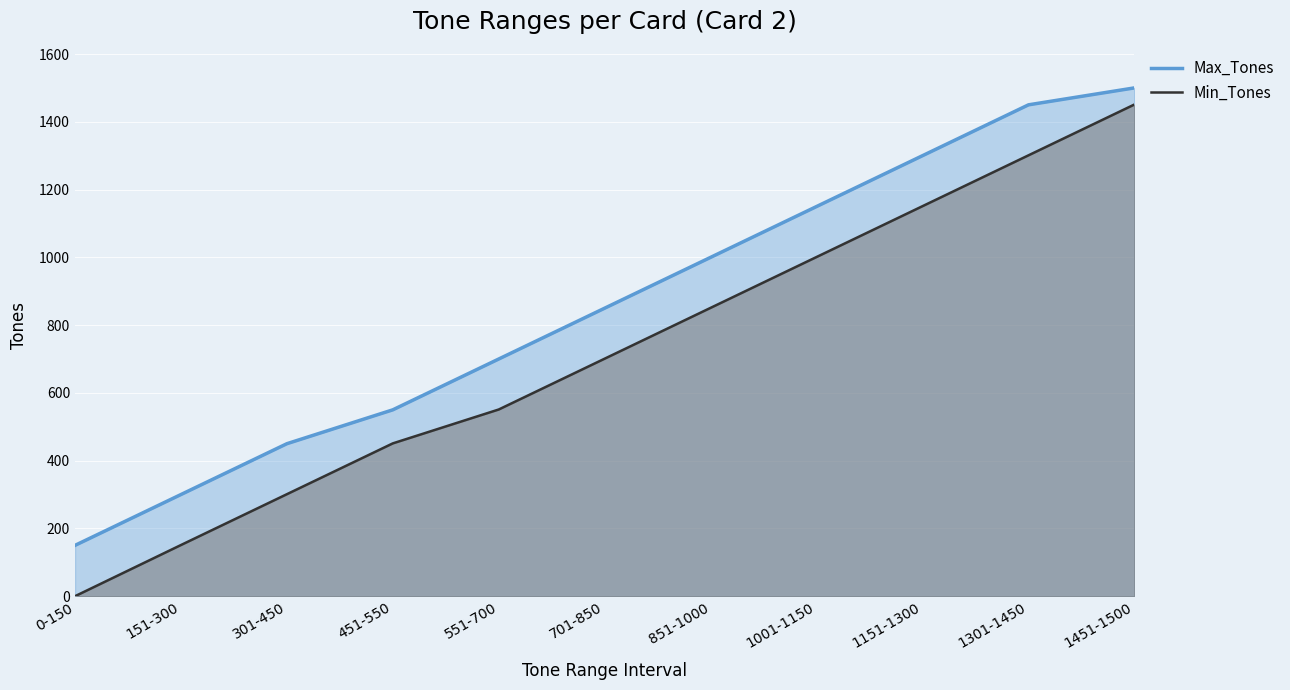

List the labels in order of Max_Tones value, smallest first.

0-150, 151-300, 301-450, 451-550, 551-700, 701-850, 851-1000, 1001-1150, 1151-1300, 1301-1450, 1451-1500